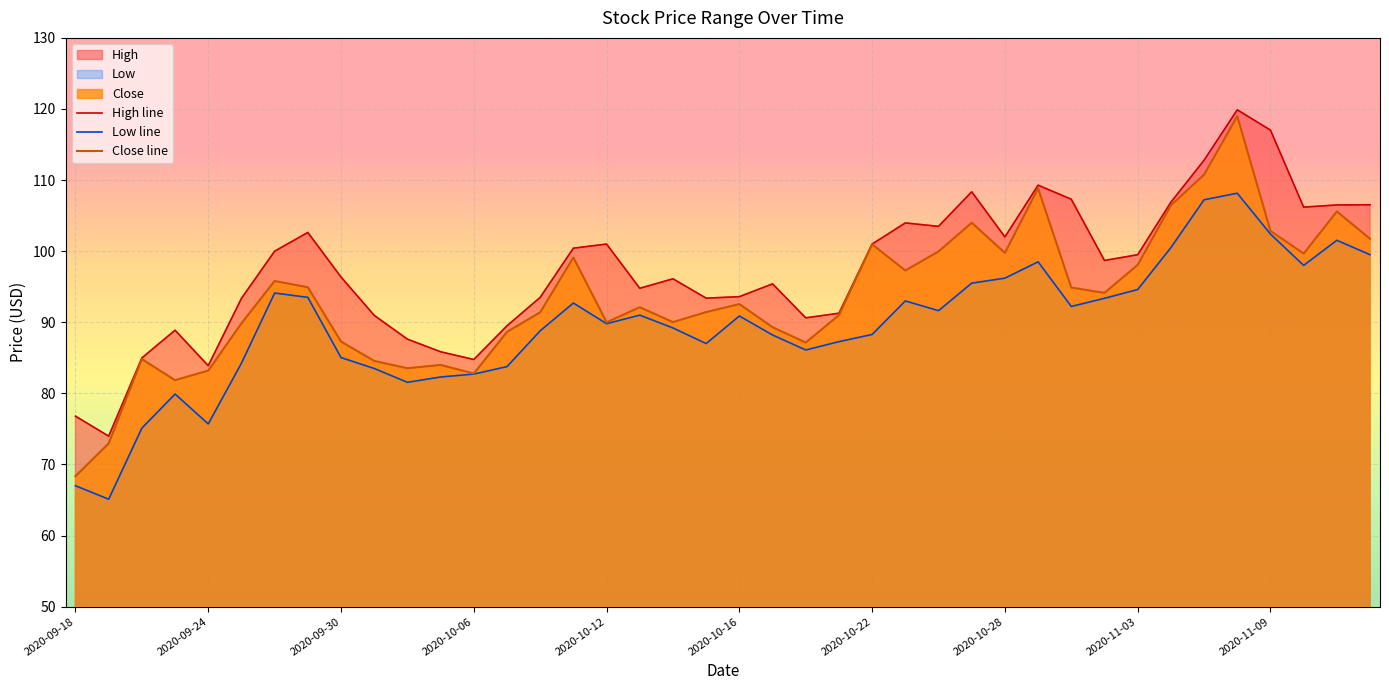

True or false: High line and Close line cross at least once.

False